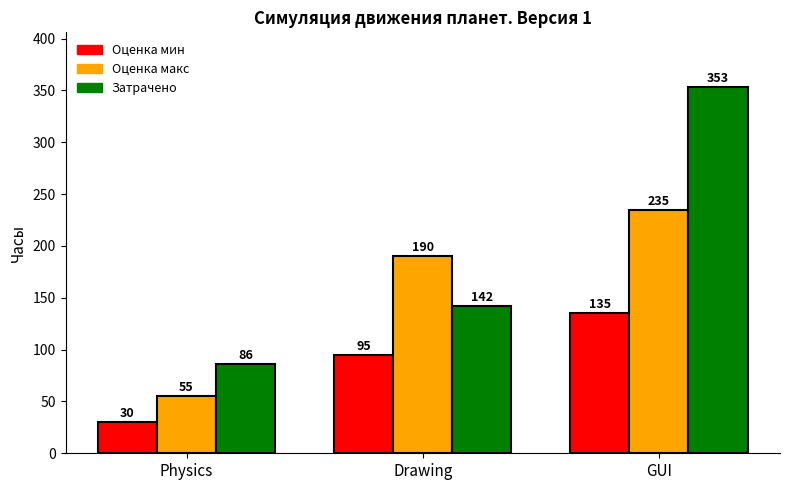

Rank the series by their maximum value, from highest to lowest.

Затрачено, Оценка макс, Оценка мин